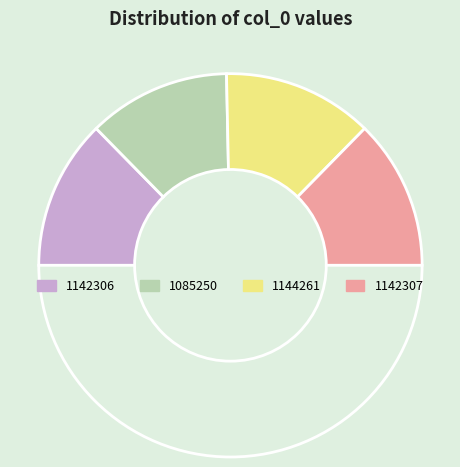

To the nearest percent, what is the difference between the largest and smallest slice percentages?

1%